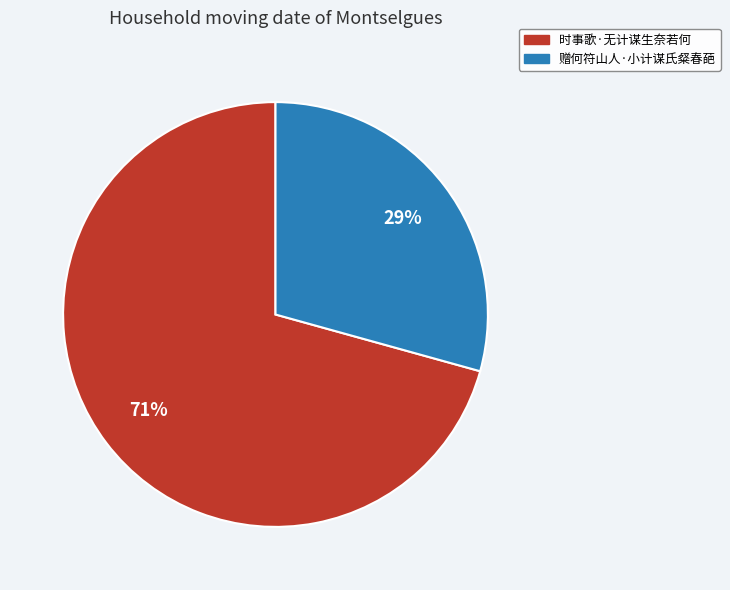

What percentage is the 赠何符山人·小计谋氏粲春葩 slice, to the nearest percent?

29%